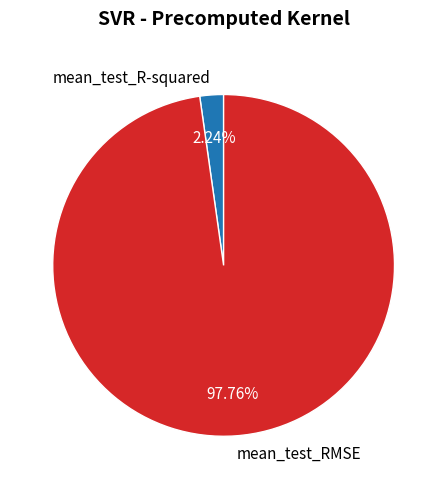

To the nearest percent, what portion does mean_test_R-squared represent?

2%